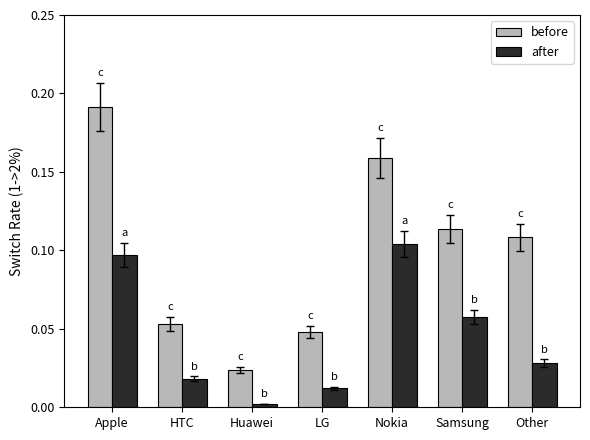

Which series has the widest spread of values?

before